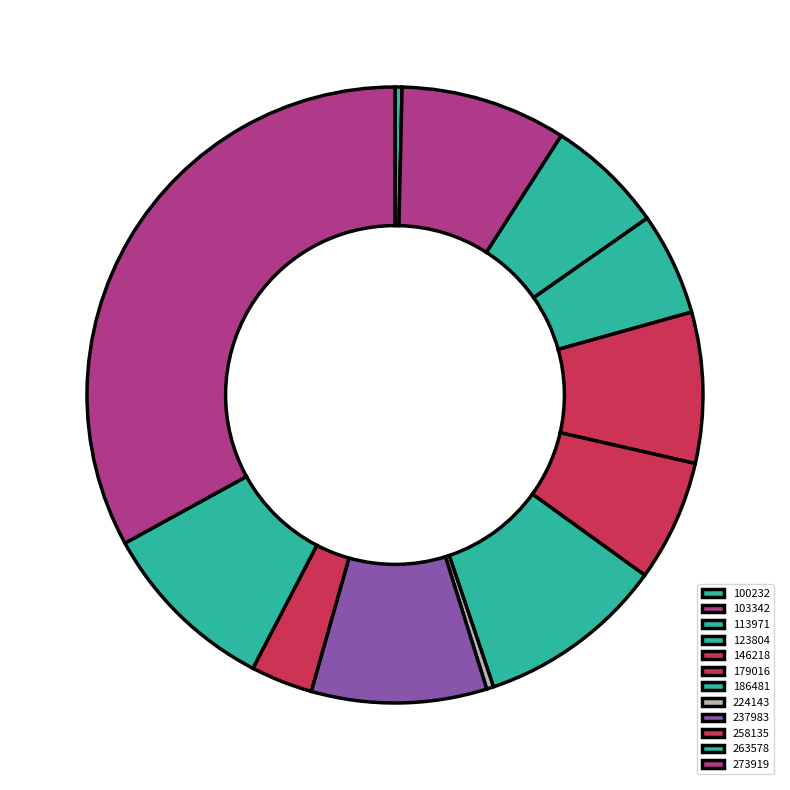

Which slice is the largest?

273919